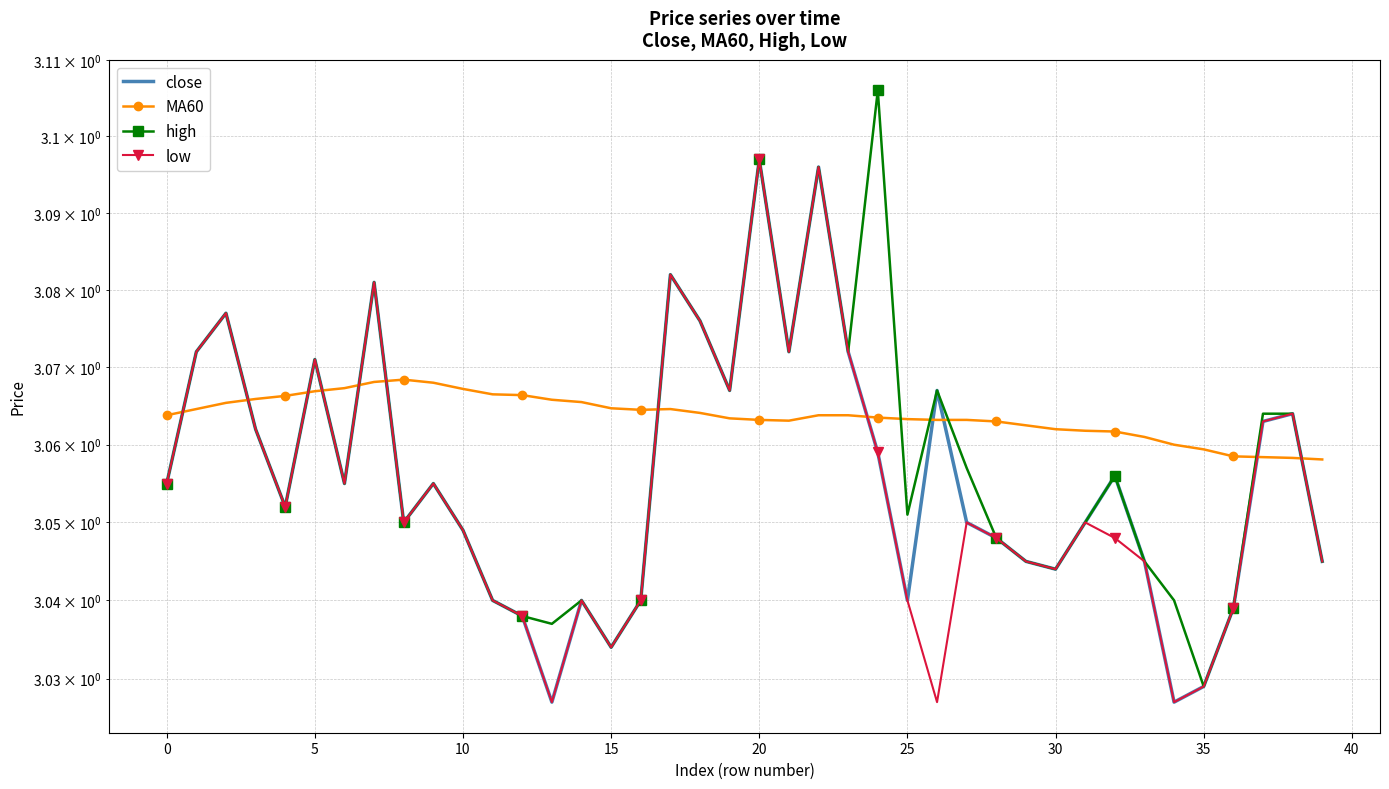

What is the total value across all series at 40?

12.2